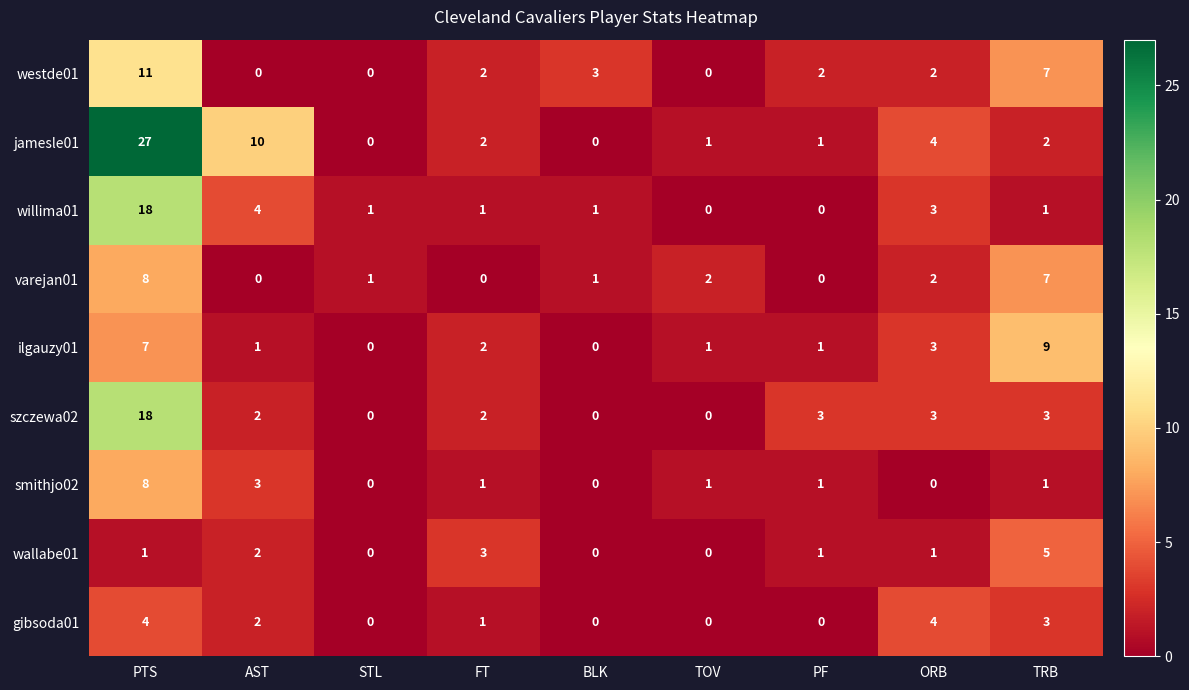

The wallabe01 series shows 1 at PTS. True or false?

True